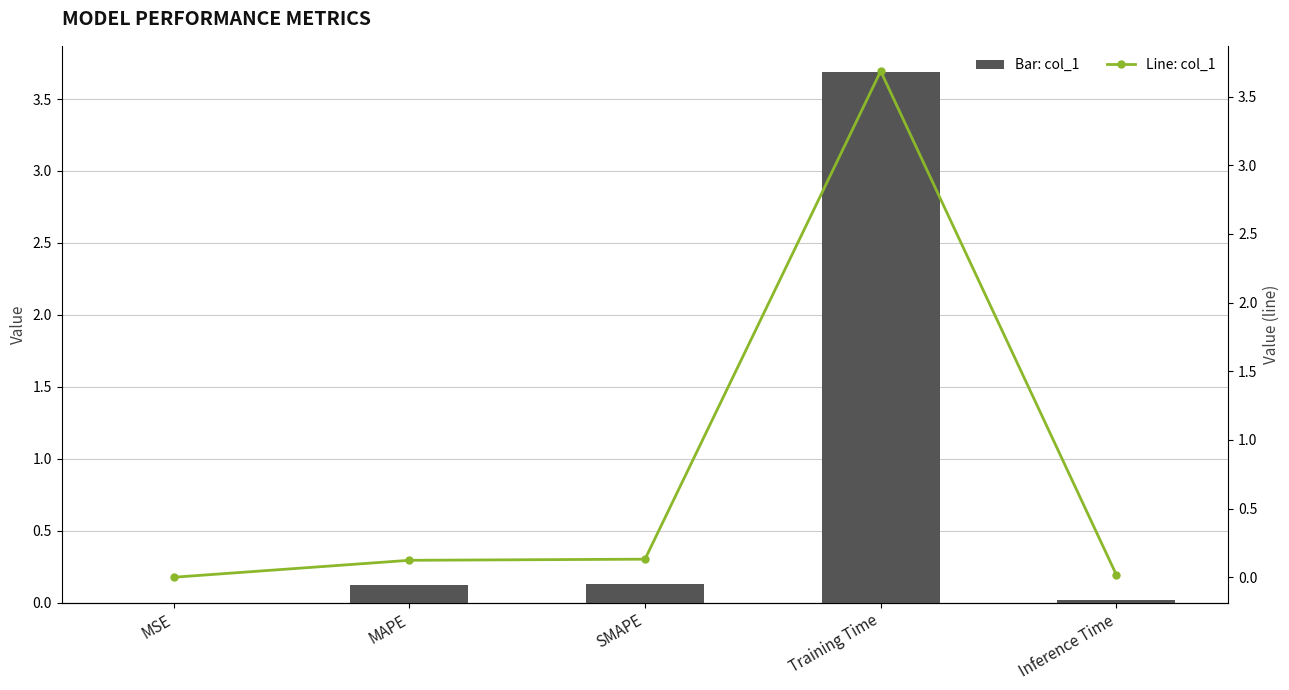

Reading right to left, what are all the values shown in this chart?

col_1: 0.0	3.7	0.1	0.1	0.0
col_1 (line): 0.0	3.7	0.1	0.1	0.0